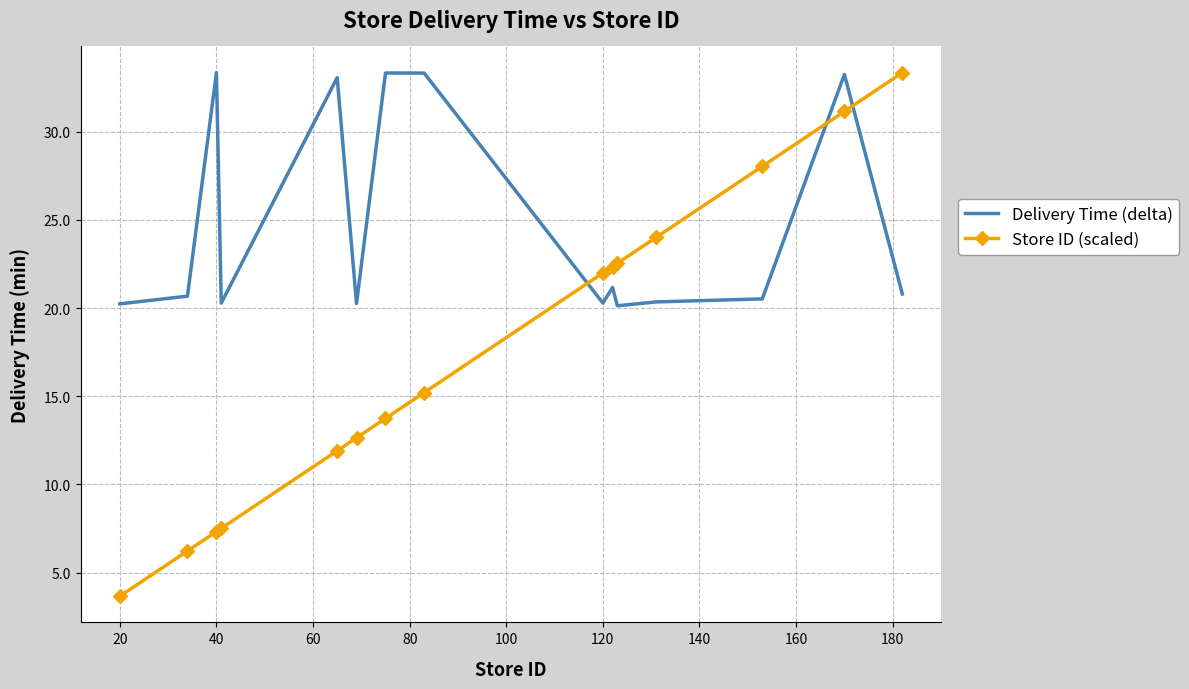

Which series has the largest total across all categories?

Delivery Time (delta)